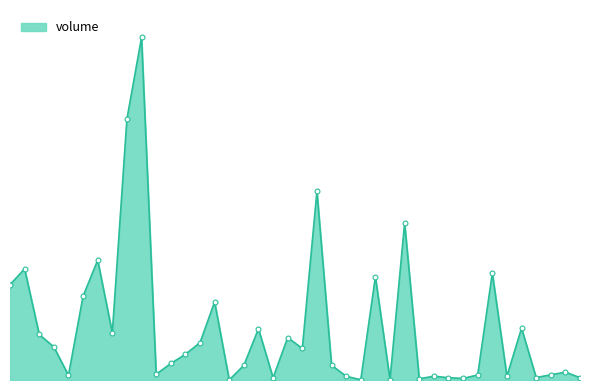

Does the chart display data point markers on the line(s)?

No